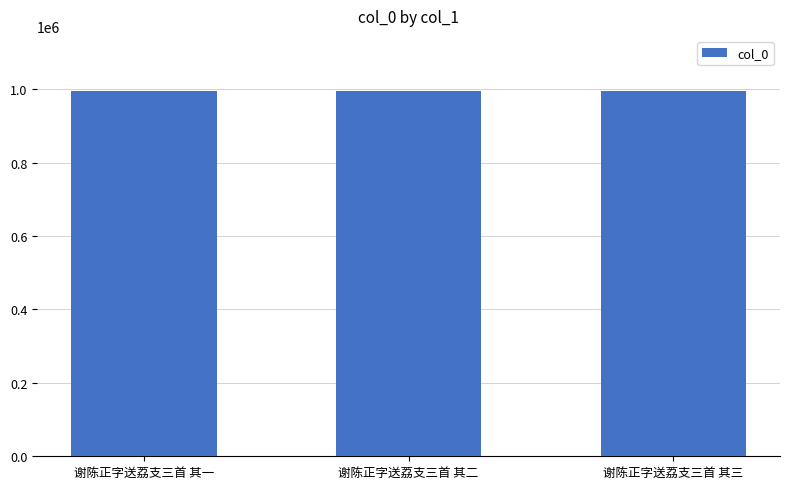

What is the average value?

995819